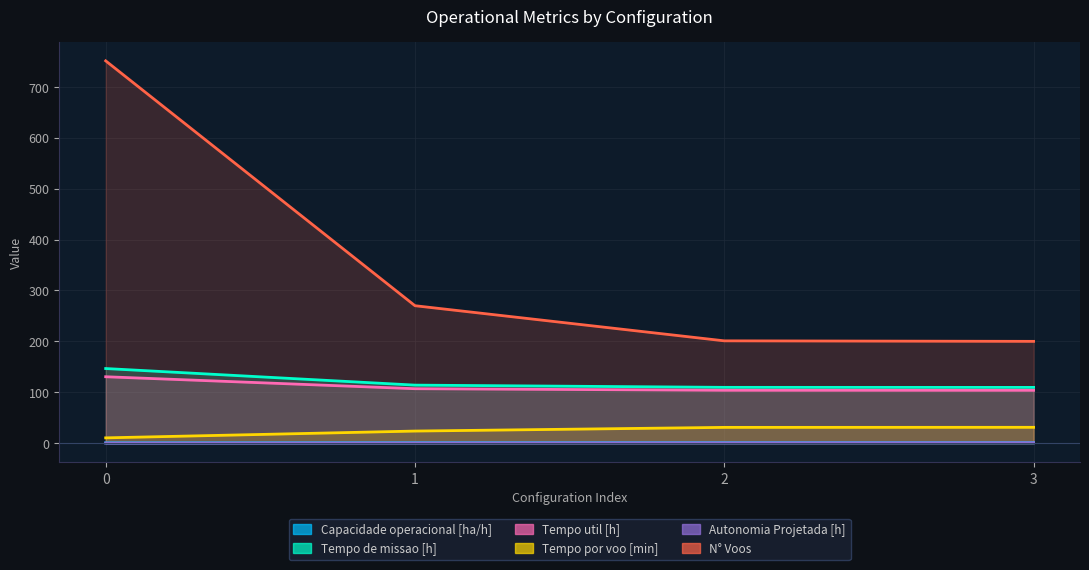

True or false: Tempo por voo [min] has more than 0 points higher than both neighbors.

False